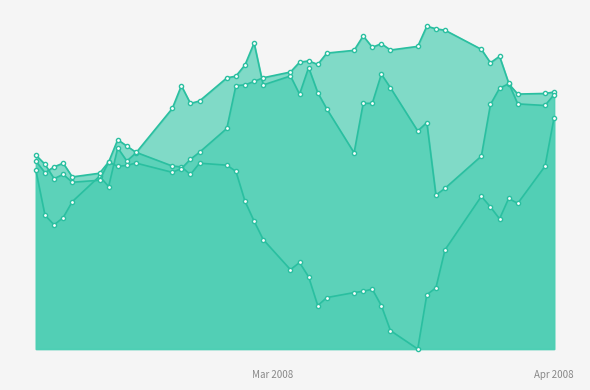

Does the chart have visible grid lines?

No